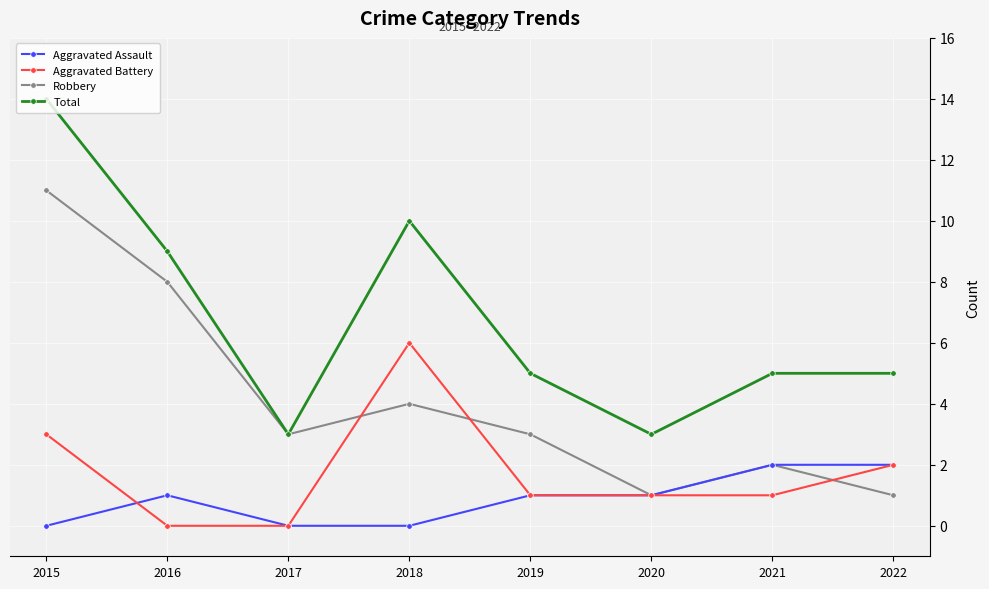

Does the chart have visible grid lines?

Yes